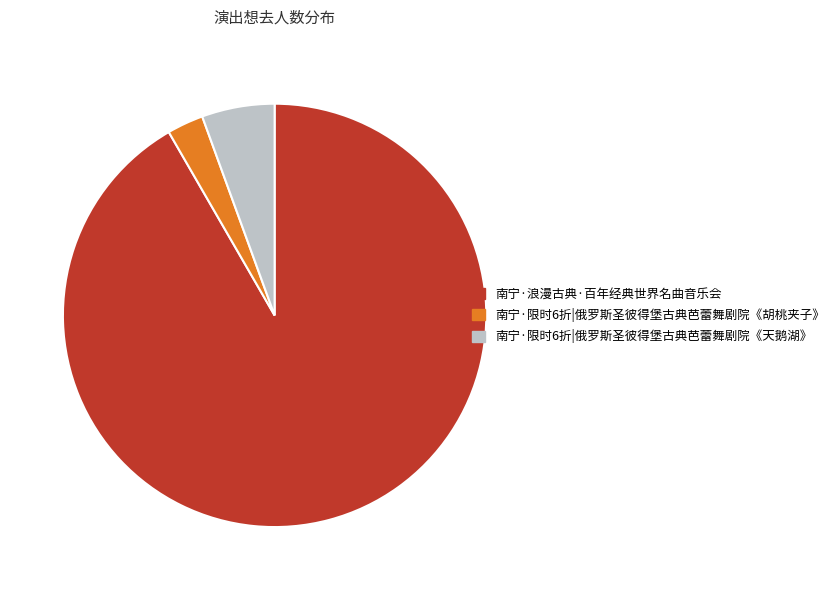

Is it true that 南宁·浪漫古典·百年经典世界名曲音乐会 is 92% of the pie?

True